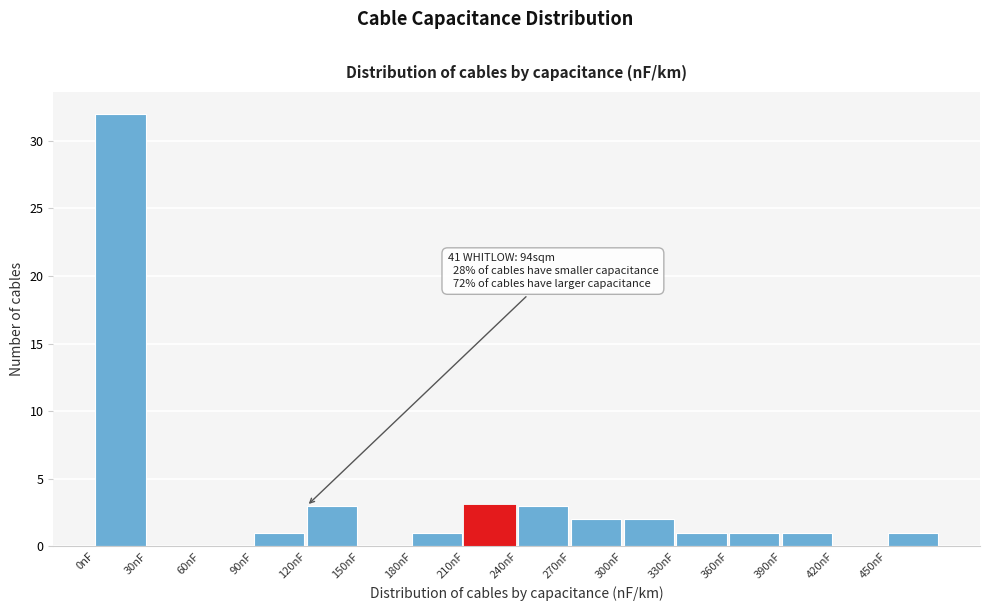

Over which range of the x-axis is the bar tallest?

0 to 30